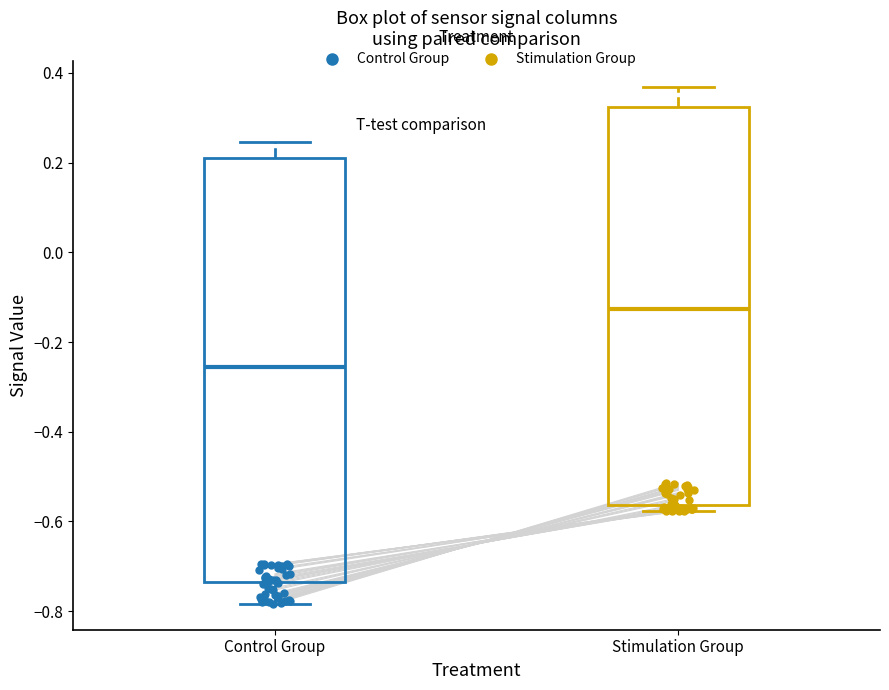

Reading left to right, transcribe this box plot: for each box, give where its median line is, the range the box spans, and where its two whiskers end, as read against the y-axis. The values are not printed on the chart, so give them approximately, as read against the axis.

Control Group: median -0.26, box -0.74 to 0.20, whiskers -0.78 to 0.24
Stimulation Group: median -0.12, box -0.56 to 0.32, whiskers -0.58 to 0.36